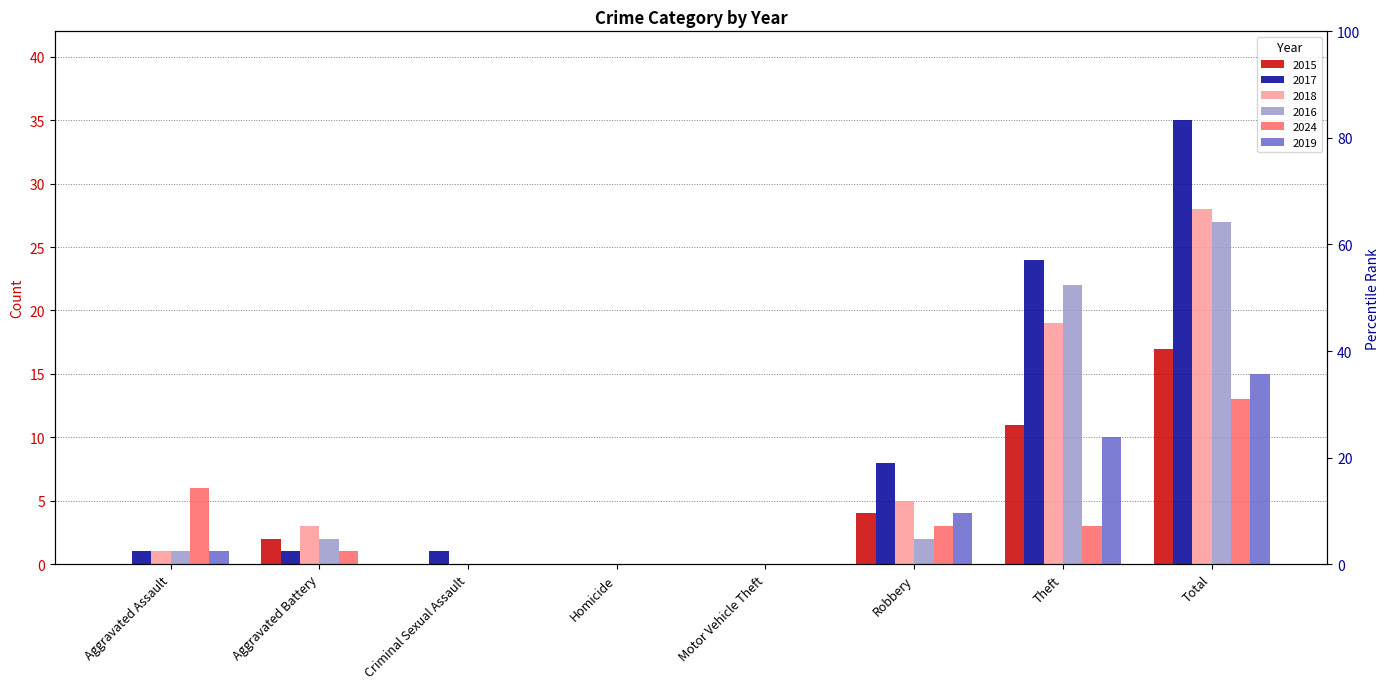

Reading left to right, extract all data points from this chart.

2015: 0	2	0	0	0	4	11	17
2017: 1	1	1	0	0	8	24	35
2018: 1	3	0	0	0	5	19	28
2016: 1	2	0	0	0	2	22	27
2024: 6	1	0	0	0	3	3	13
2019: 1	0	0	0	0	4	10	15